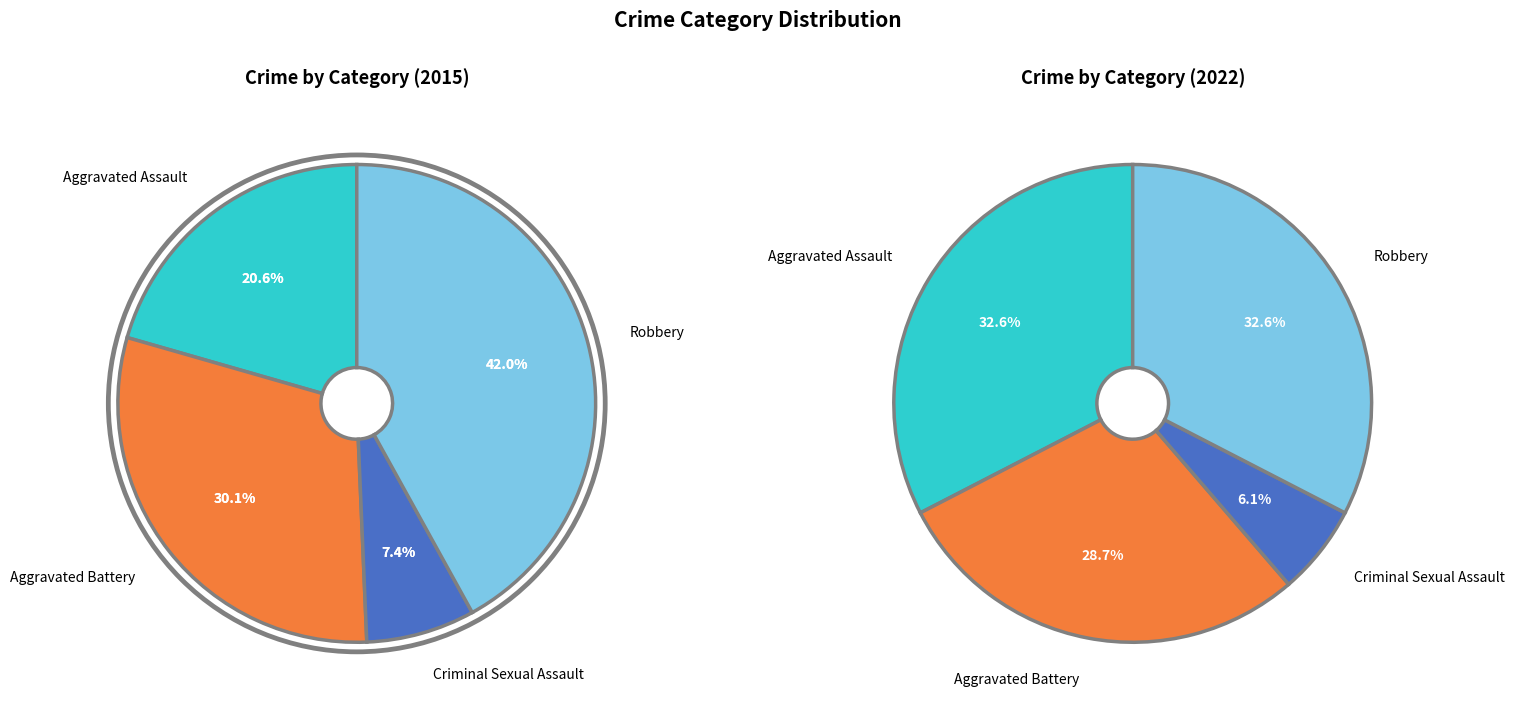

To the nearest percent, what portion does Criminal Sexual Assault represent?

6%